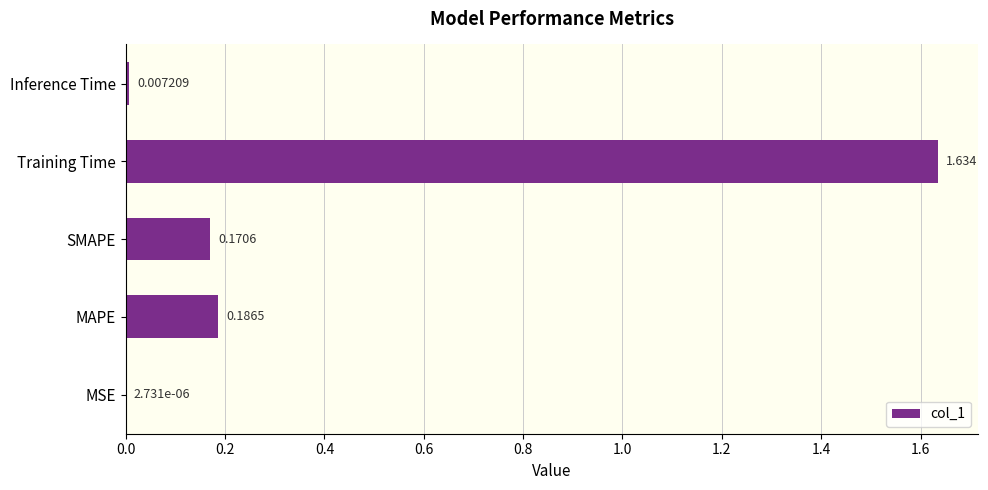

Which category has the highest value across all series?

Training Time